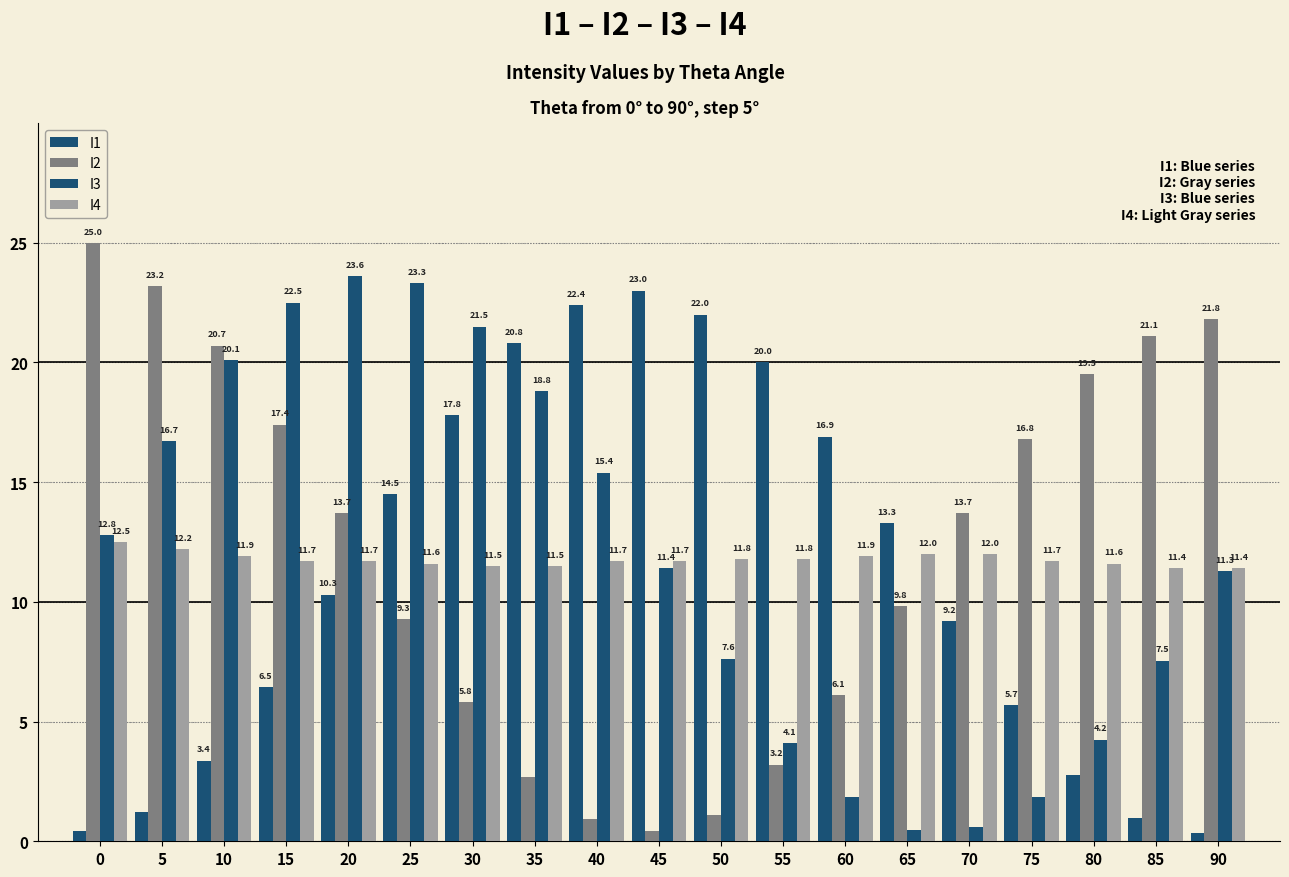

Is it true that I4 equals 4.3 at 80?

False